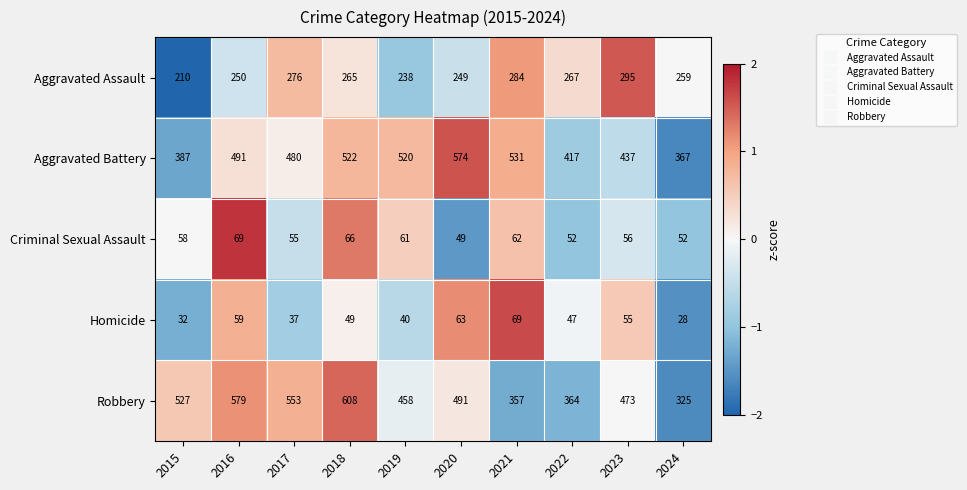

At which category does the chart reach its minimum across all series?

2024